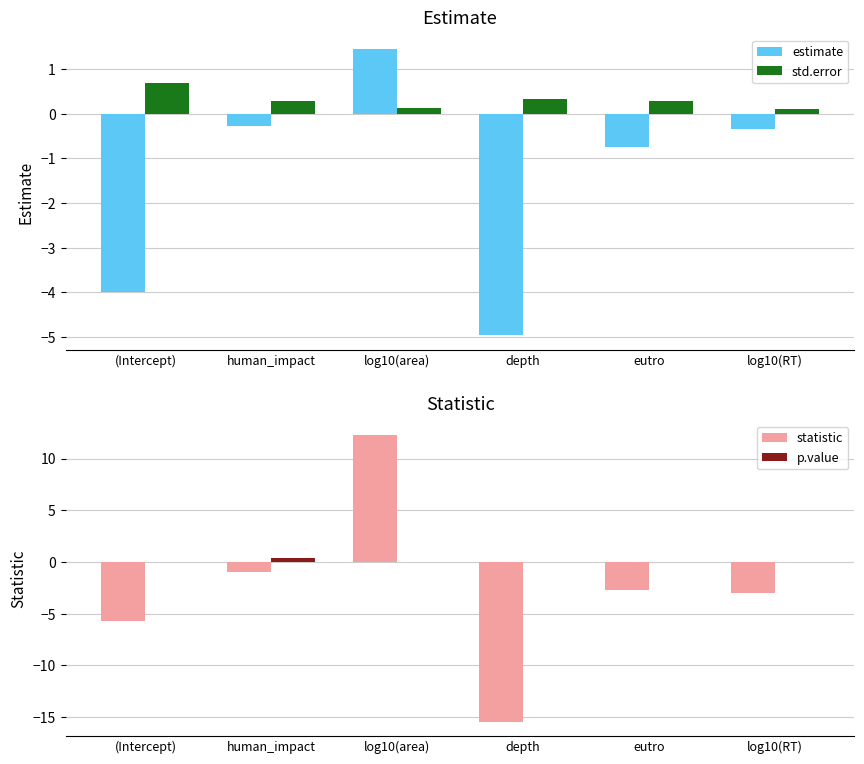

Is it true that estimate equals -5.4 at (Intercept)?

False